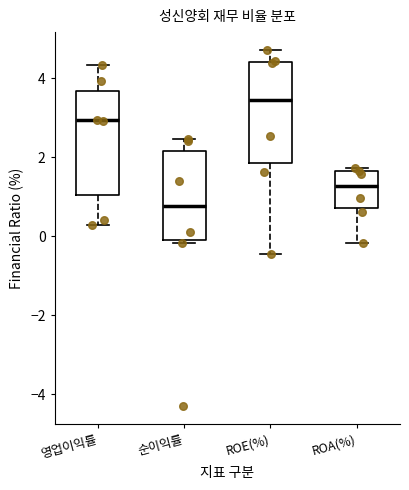

Reading left to right, read every box against the y-axis: the position of its median line, the range the box covers, and the ends of its whiskers. The values are not printed on the chart, so give them approximately, as read against the axis.

영업이익률: median 3.0, box 1.0 to 3.6, whiskers 0.2 to 4.4
순이익률: median 0.8, box 0.0 to 2.2, whiskers -0.2 to 2.4
ROE(%): median 3.4, box 1.8 to 4.4, whiskers -0.4 to 4.8
ROA(%): median 1.2, box 0.8 to 1.6, whiskers -0.2 to 1.8